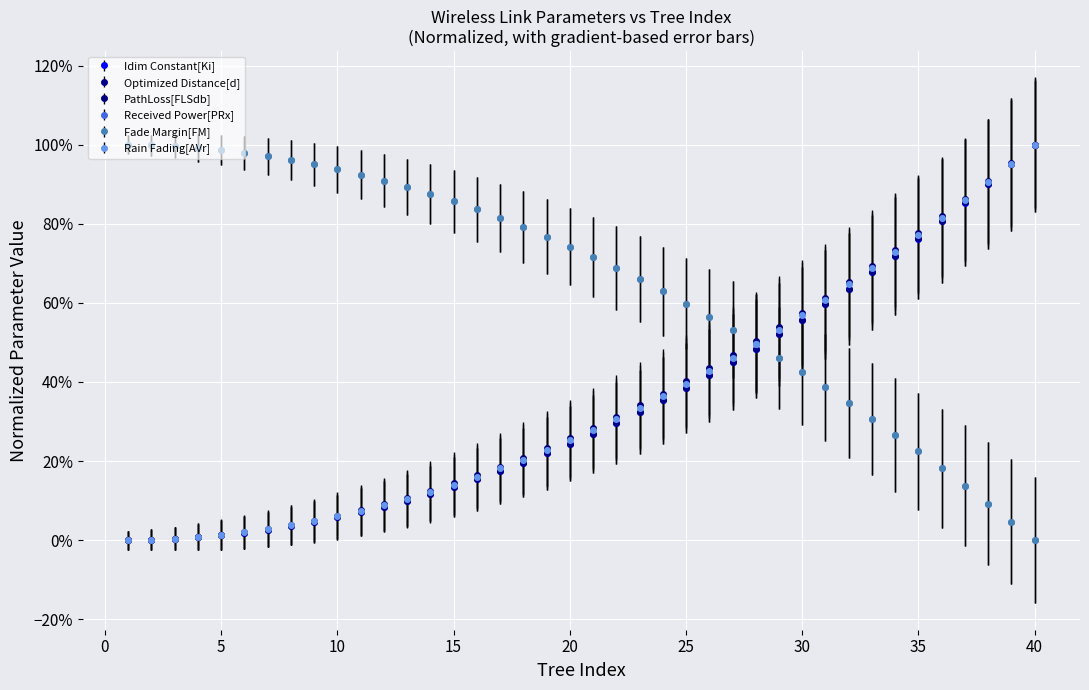

Is this an area chart (filled region under the line)?

No